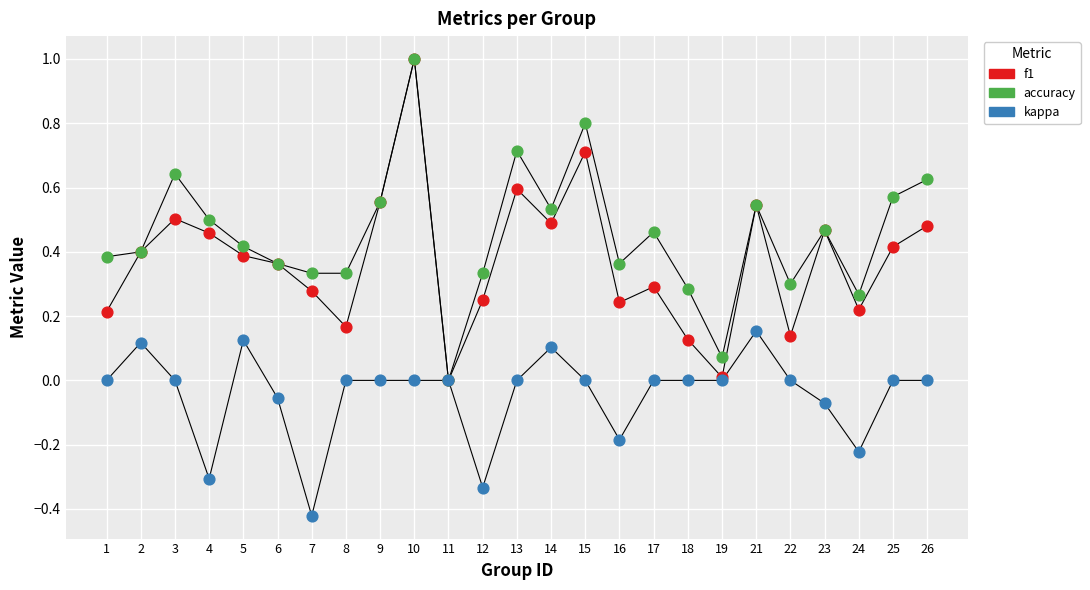

Which series contains the lowest Y value?

kappa